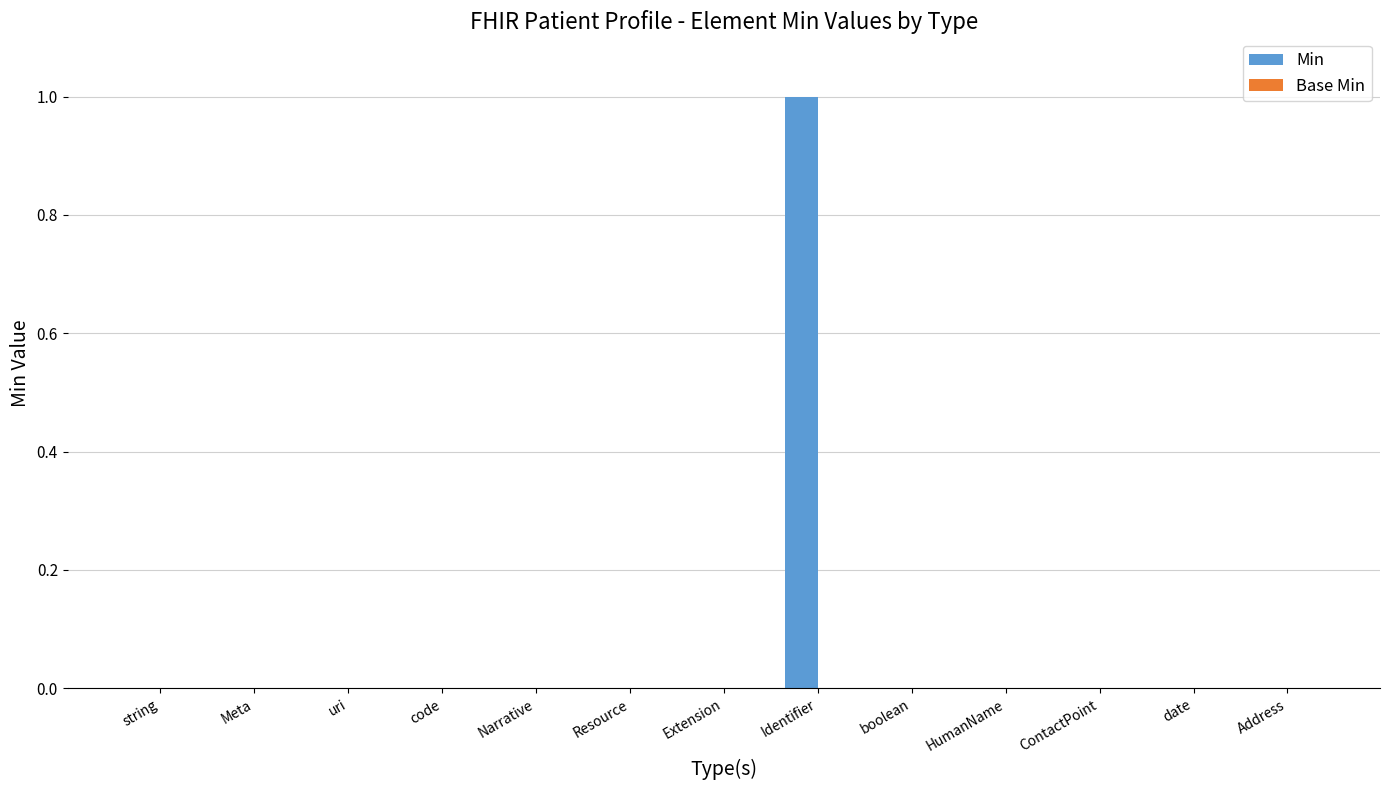

Reading left to right, transcribe all the data shown in this chart.

string=0	Meta=0	uri=0	code=0	Narrative=0	Resource=0	Extension=0	Identifier=1	boolean=0	HumanName=0	ContactPoint=0	date=0	Address=0